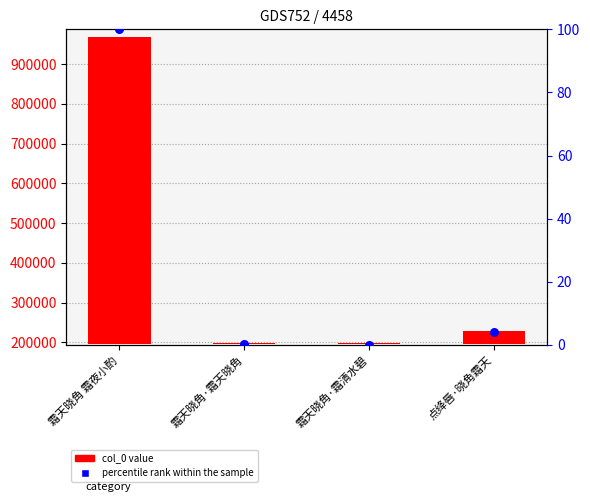

Is the value of col_0 at 霜天晓角·霜天晓角 greater than the value of percentile rank within the sample at 霜天晓角·霜天晓角?

Yes